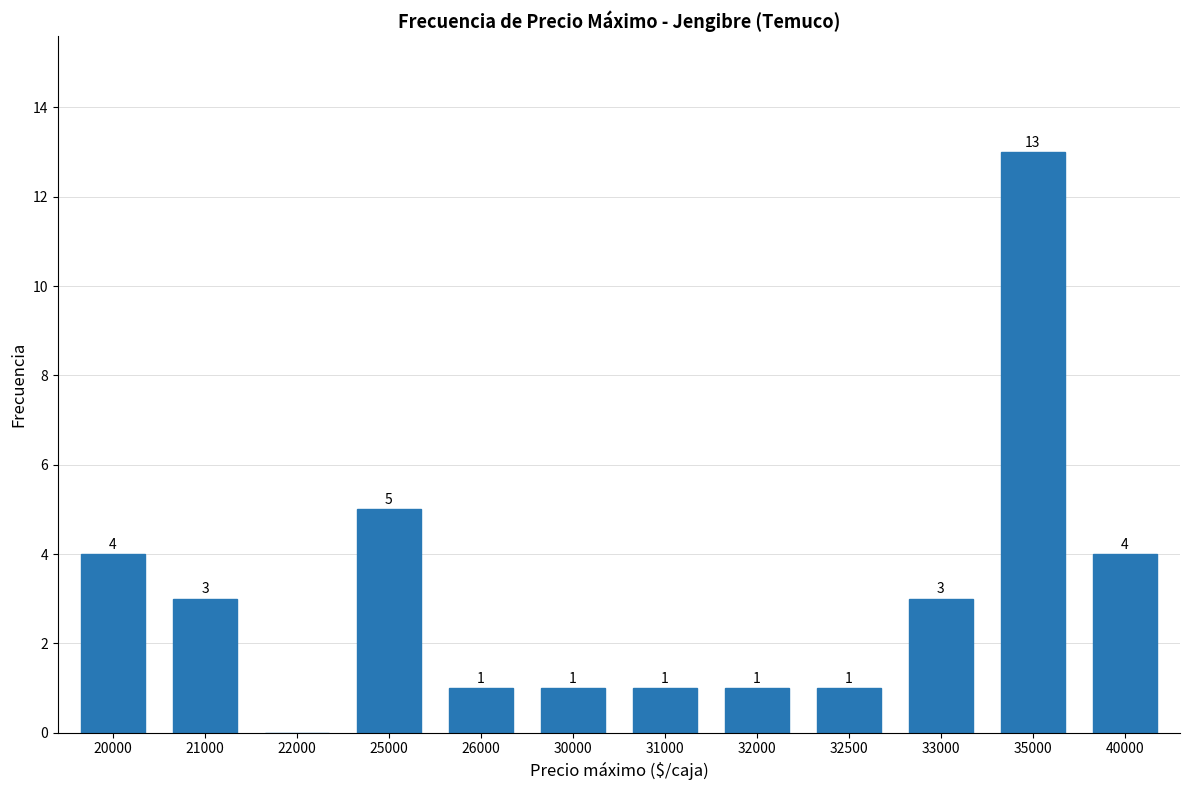

What is the greatest value displayed?

13